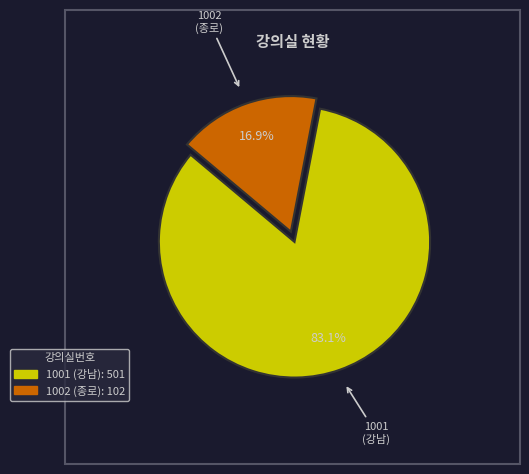

What is the smallest slice in the pie chart?

1002